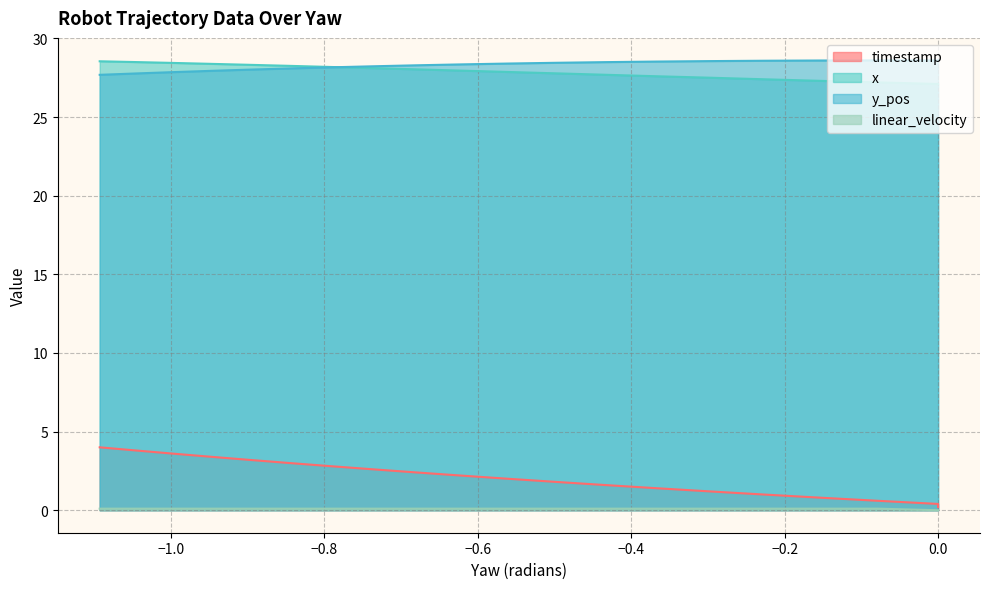

Which series has the largest range (max minus min)?

timestamp